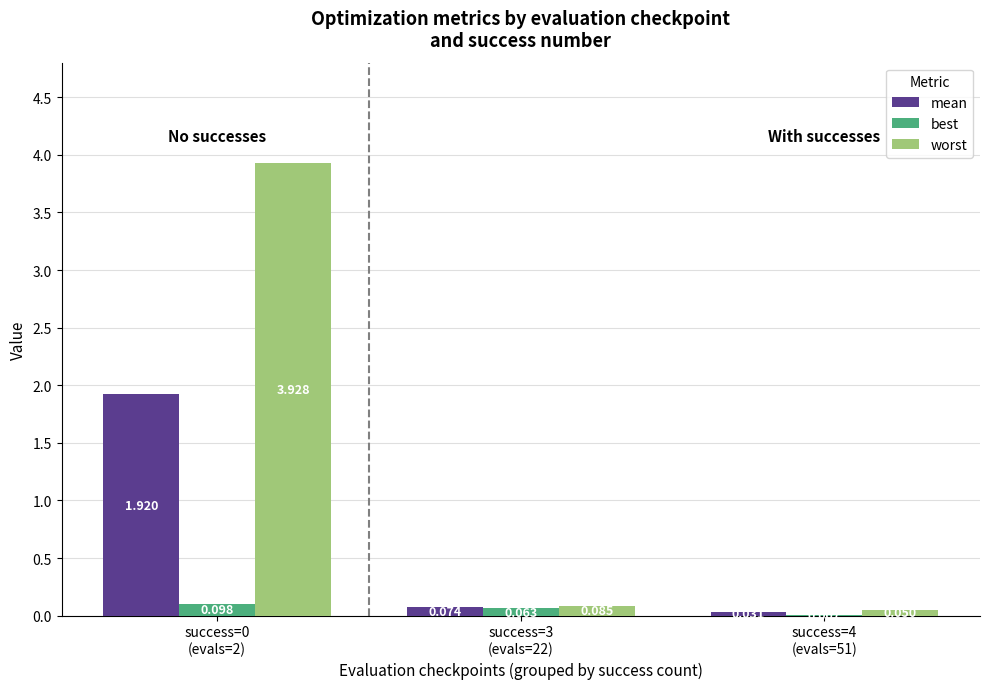

The mean series shows 3.2 at success=0
(evals=2). True or false?

False